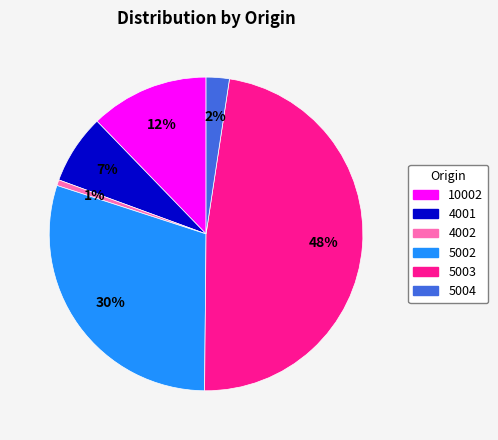

To the nearest percent, what is the average slice percentage?

17%